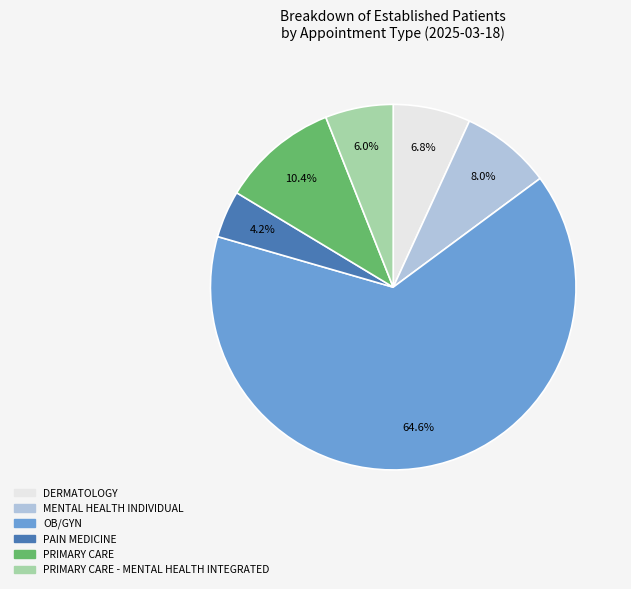

Is there a majority slice in this chart?

Yes